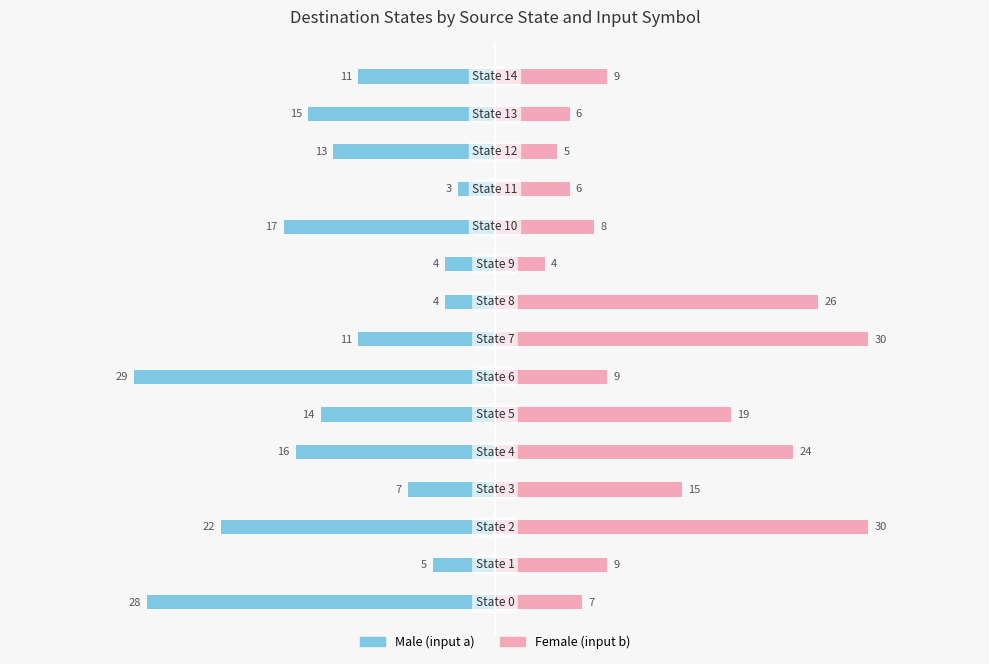

Which series has the widest spread of values?

Male (input a)